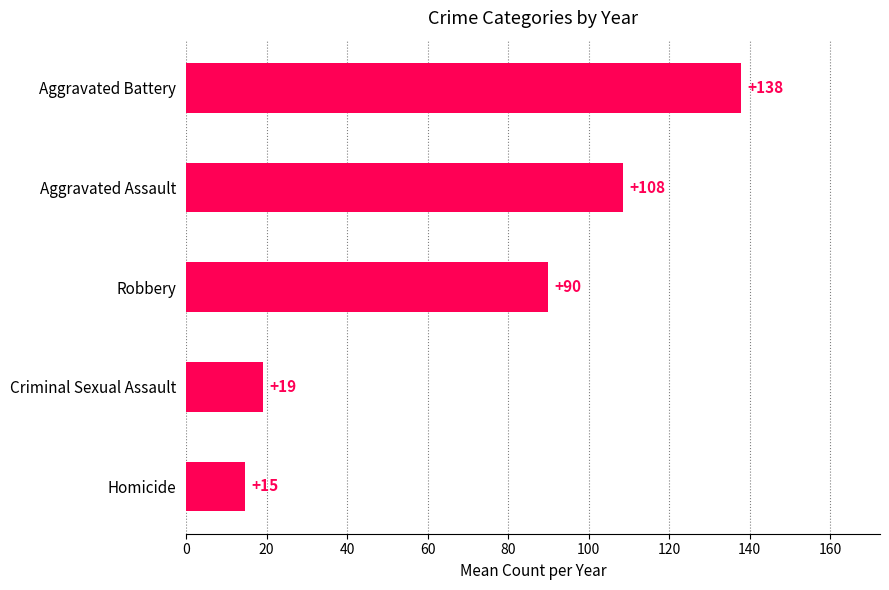

What value does the data have at Aggravated Battery?

137.9